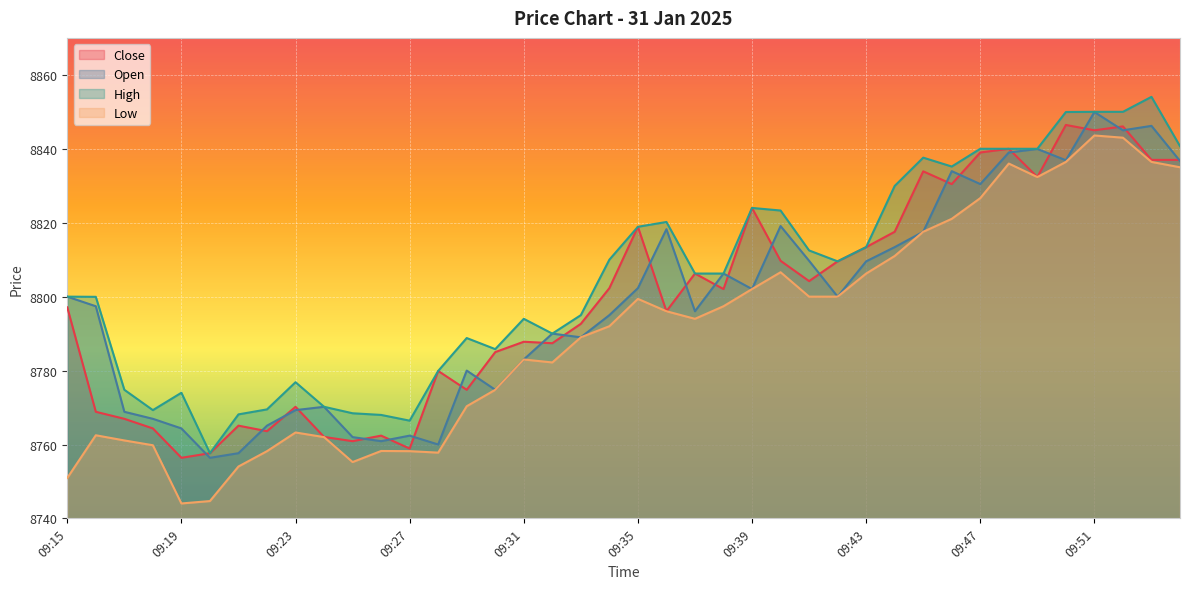

How many lines are shown in the chart?

4